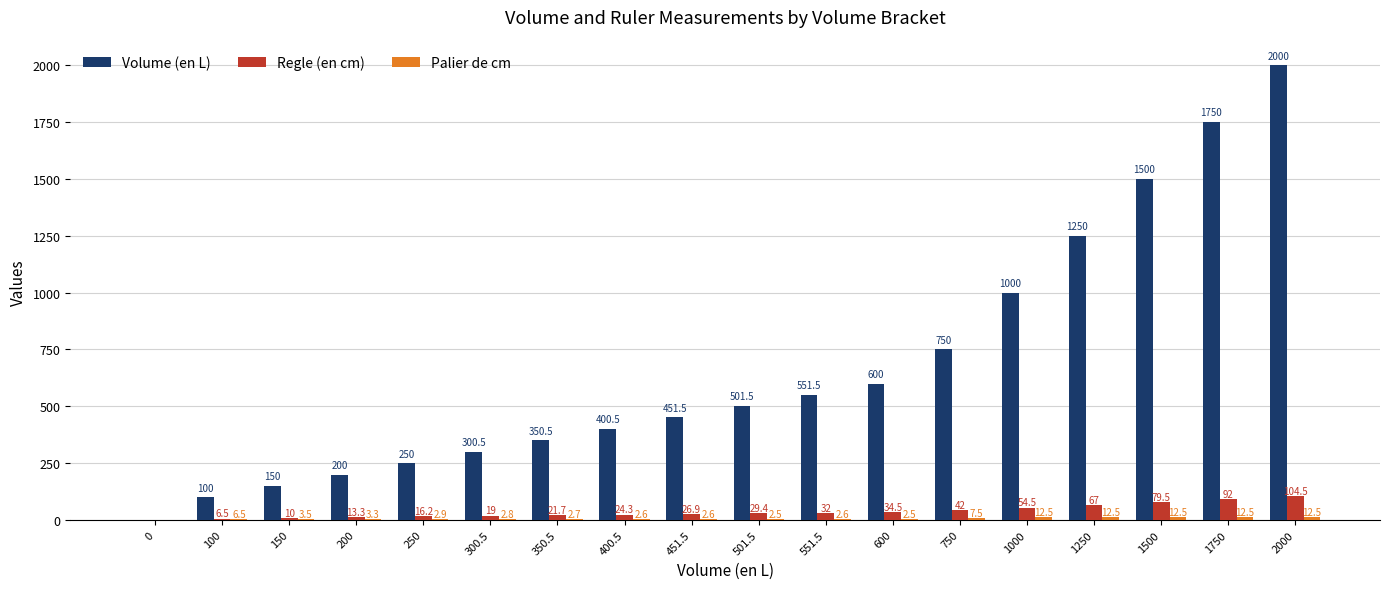

At which category is the sum across all series the highest?

2000